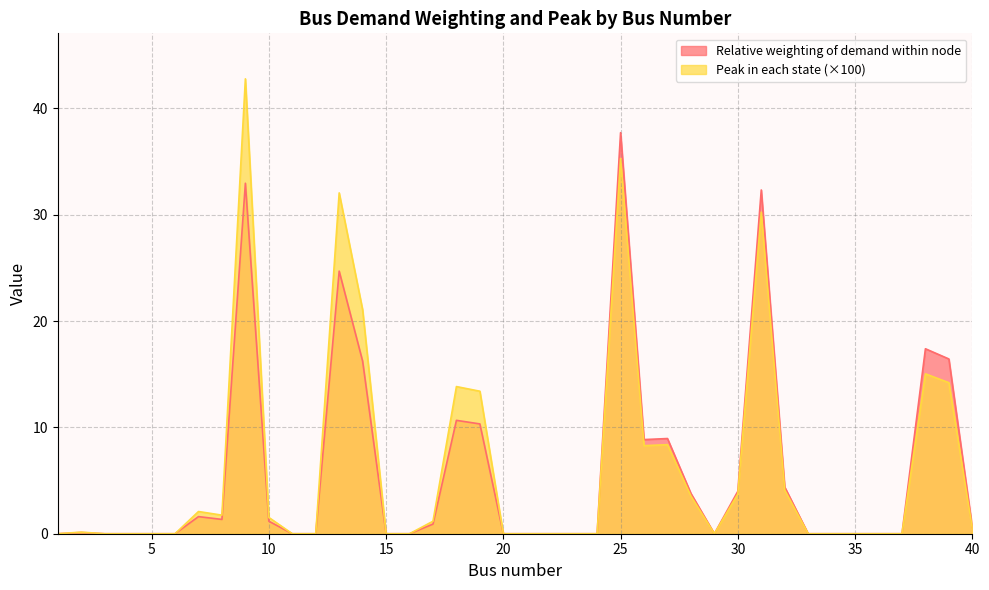

Does the chart have visible grid lines?

Yes